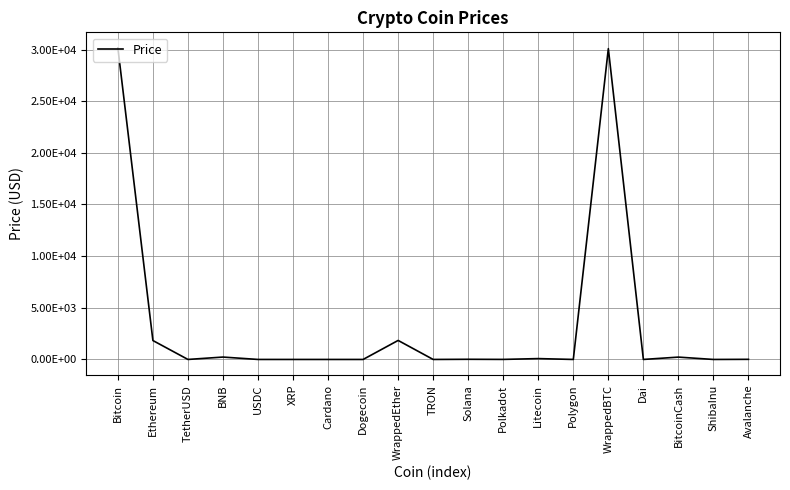

What position from the left is Litecoin?

13